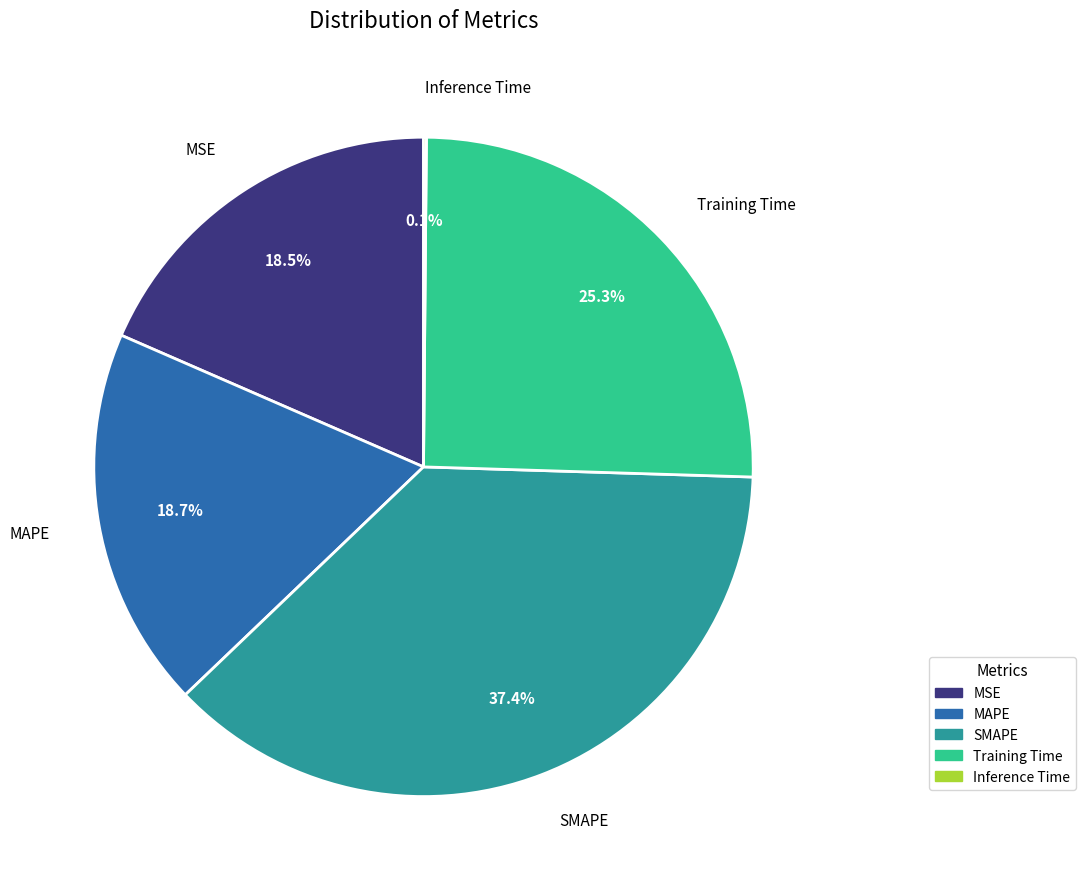

Is Training Time the majority of the pie?

No